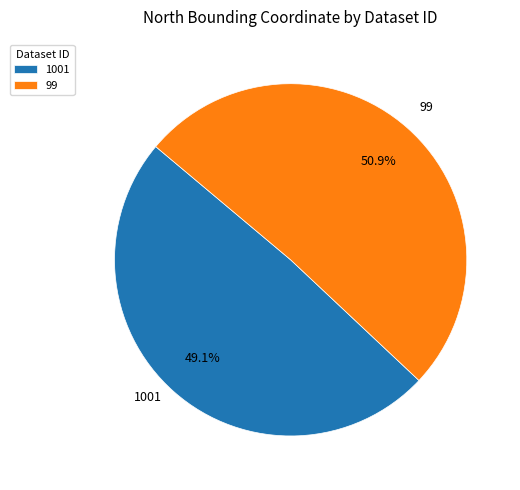

Combined, what portion of the pie is 99 and 1001?

100.0%